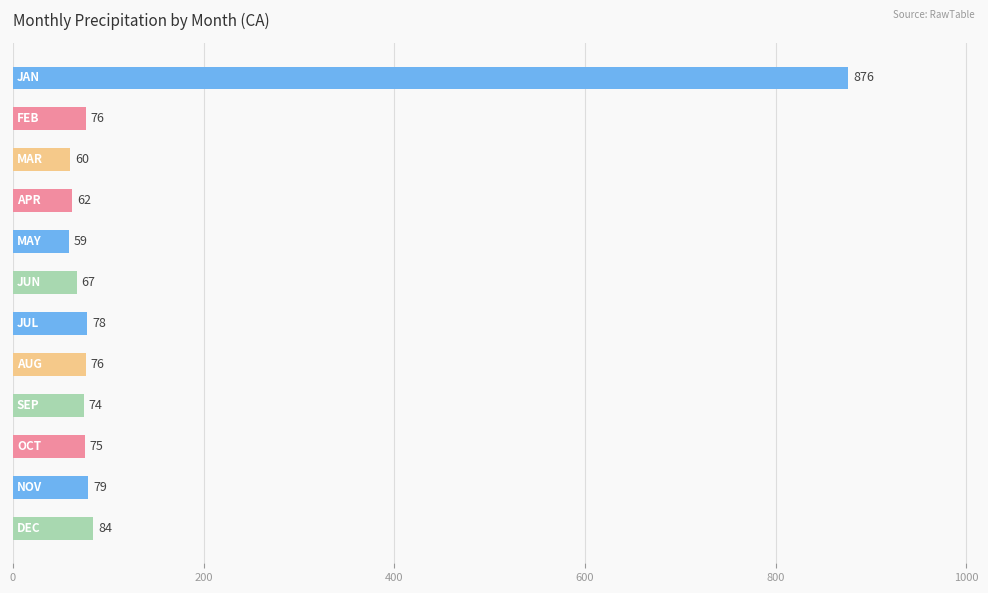

What is the value of the 3rd bar from the top?

60